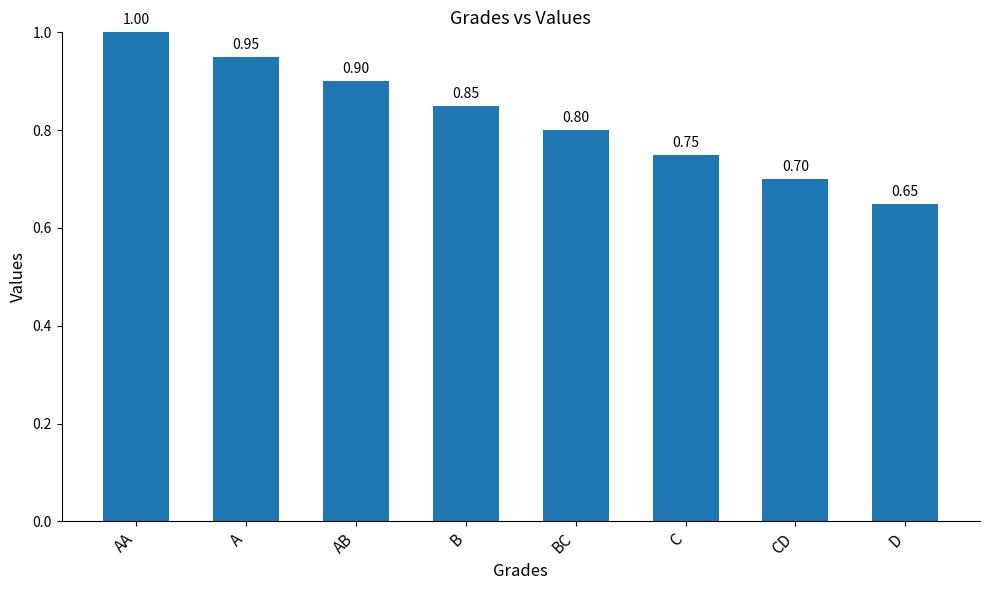

True or false: the data shows 0.4 at C.

False